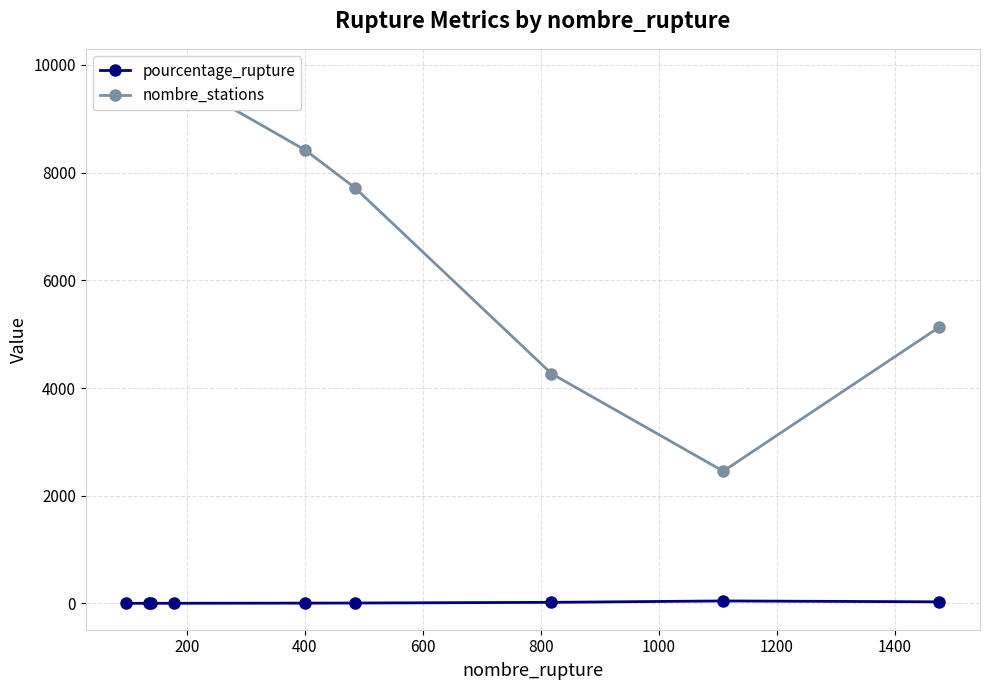

Is the value of pourcentage_rupture at 1000 greater than the value of nombre_stations at 200?

No